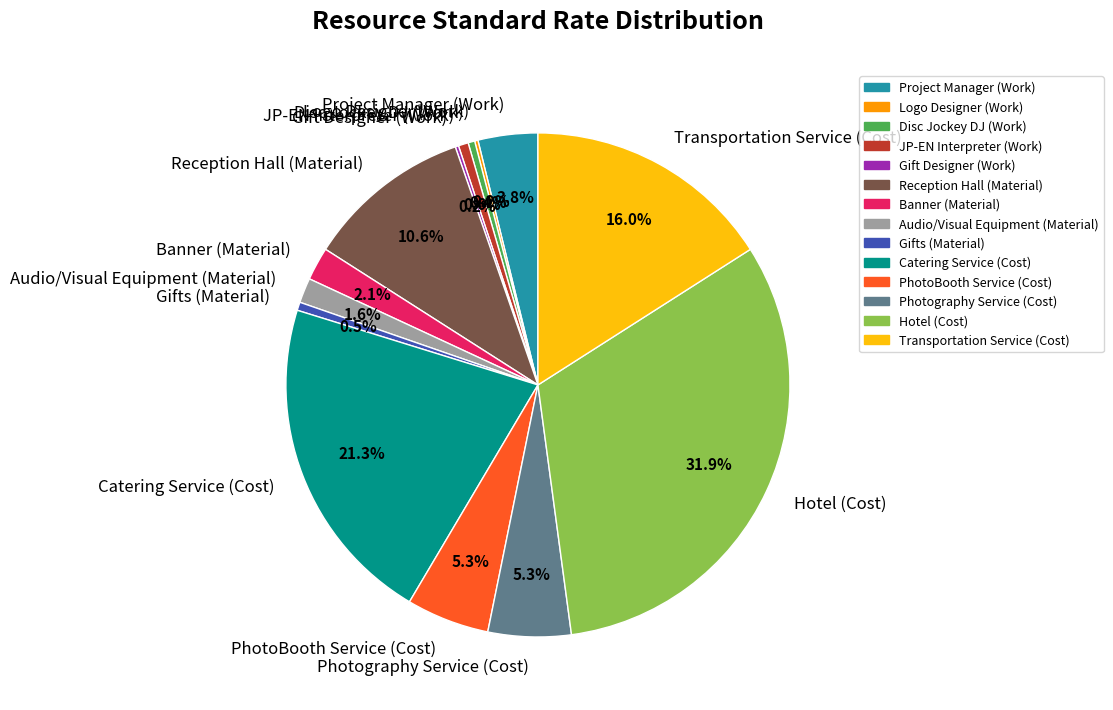

Which category has the biggest portion of the pie?

Hotel (Cost)